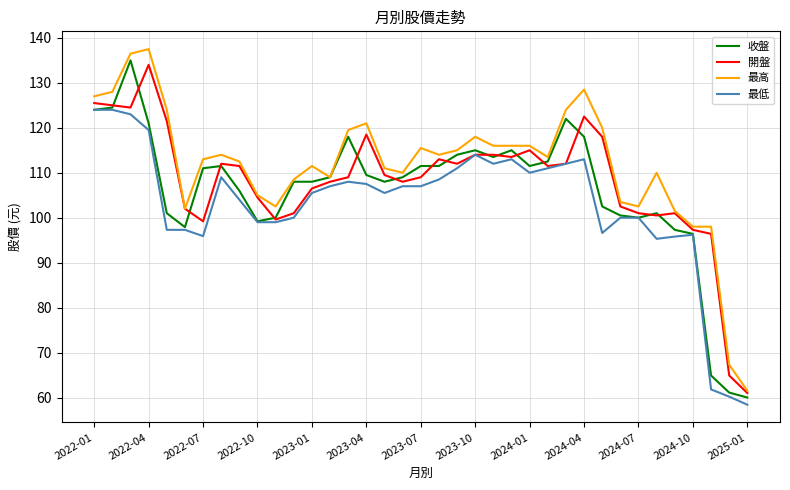

What is the lowest value of the 開盤 series?

61.0